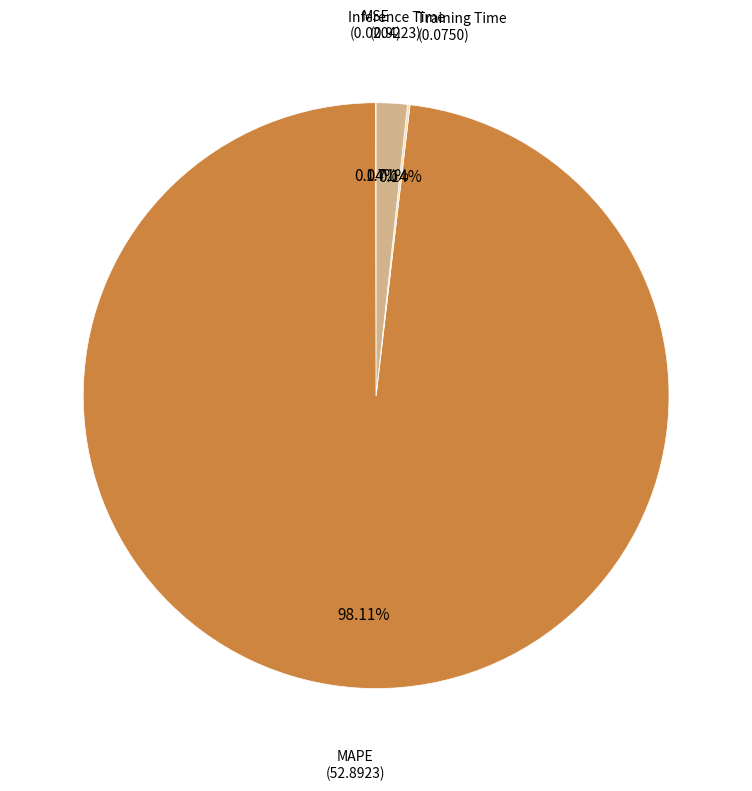

Is there a majority slice in this chart?

Yes